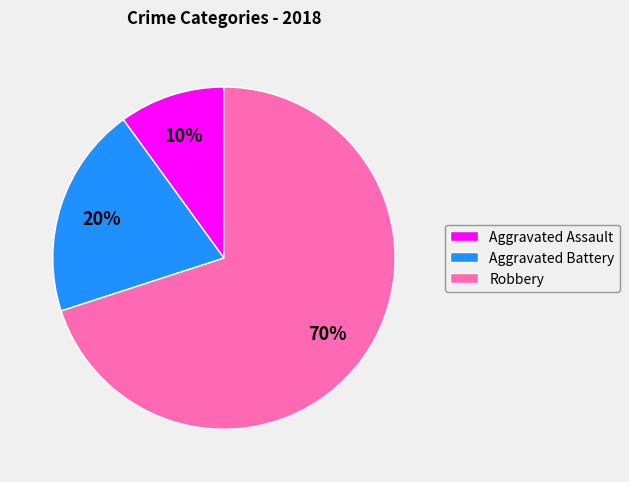

To the nearest percent, what is the difference between the largest and smallest slice percentages?

60%